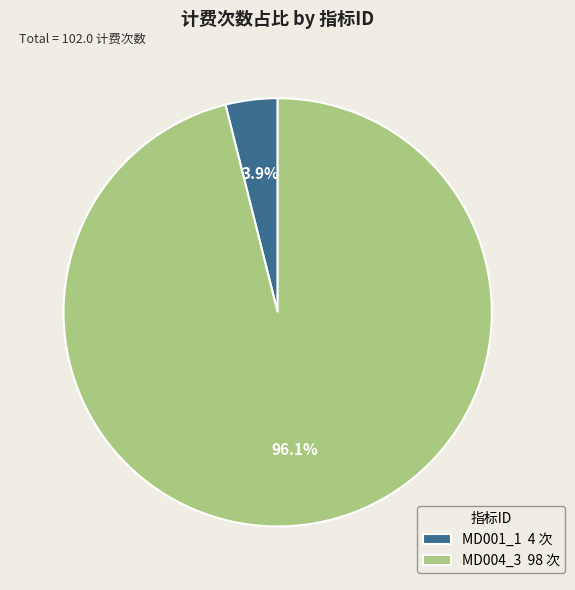

Is the sum of MD001_1 and MD004_3 greater than half?

Yes